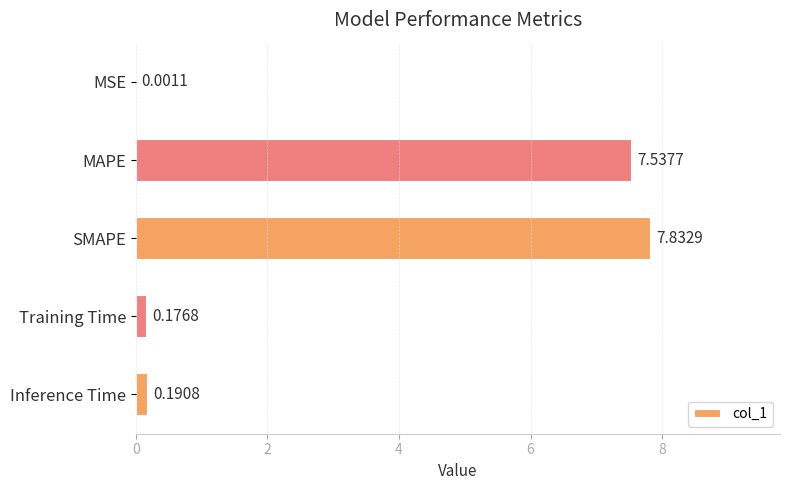

At which label is the value closest to 3?

Inference Time